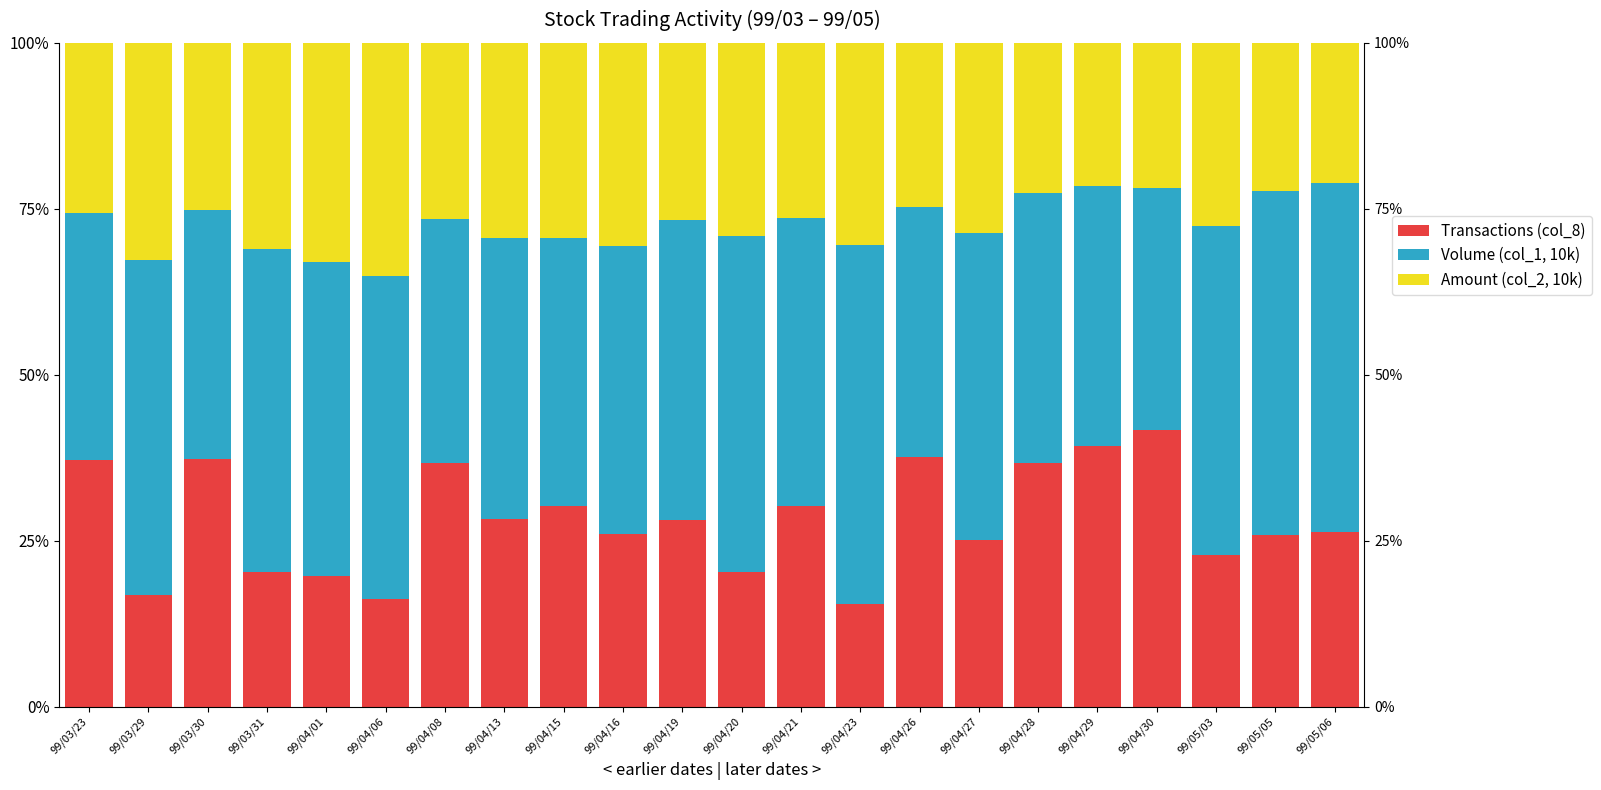

At how many categories does at least one series exceed 0?

22